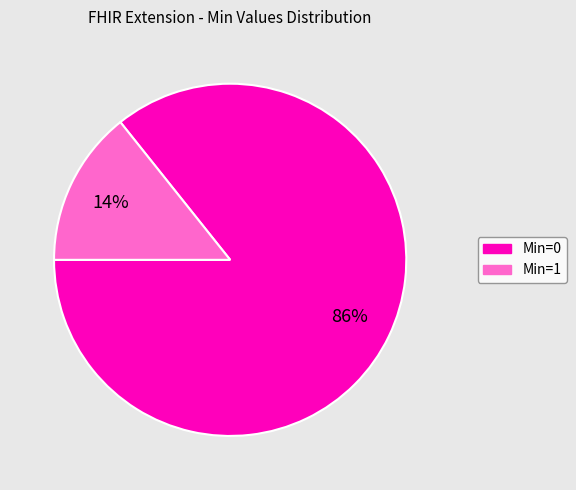

Is there a majority slice in this chart?

Yes